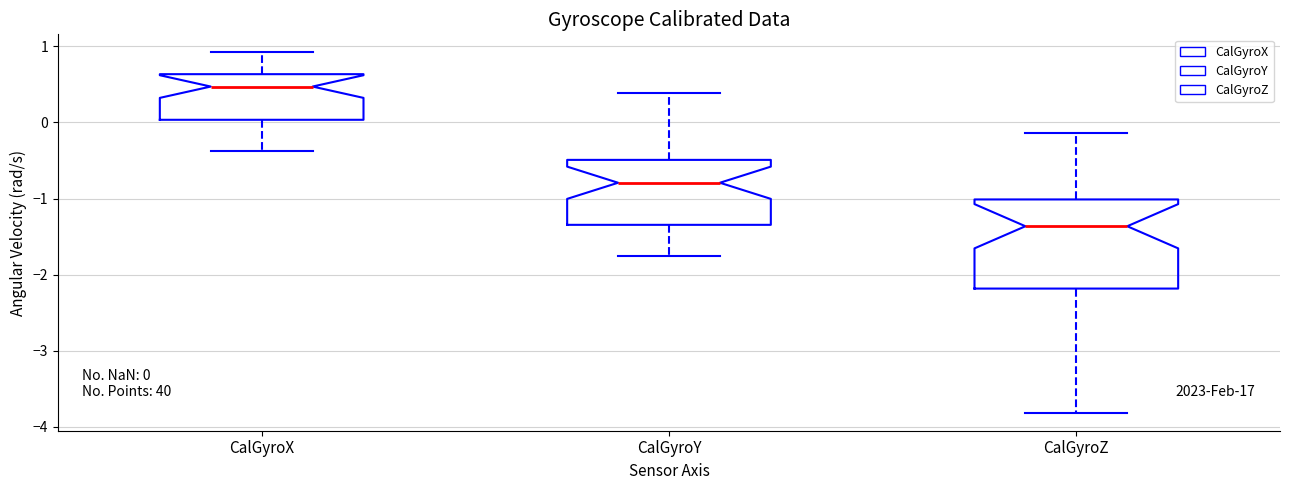

Comparing the boxes themselves (not the whiskers), which one is the tallest?

CalGyroZ